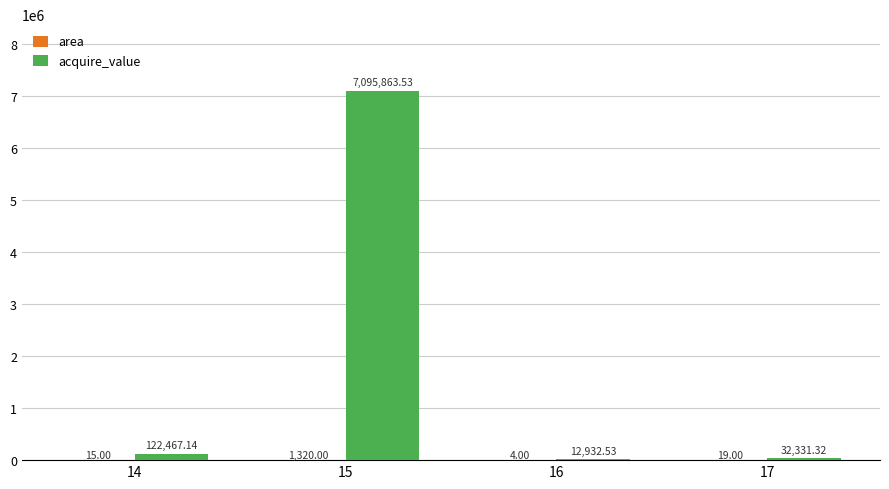

At which category is the sum across all series the highest?

15